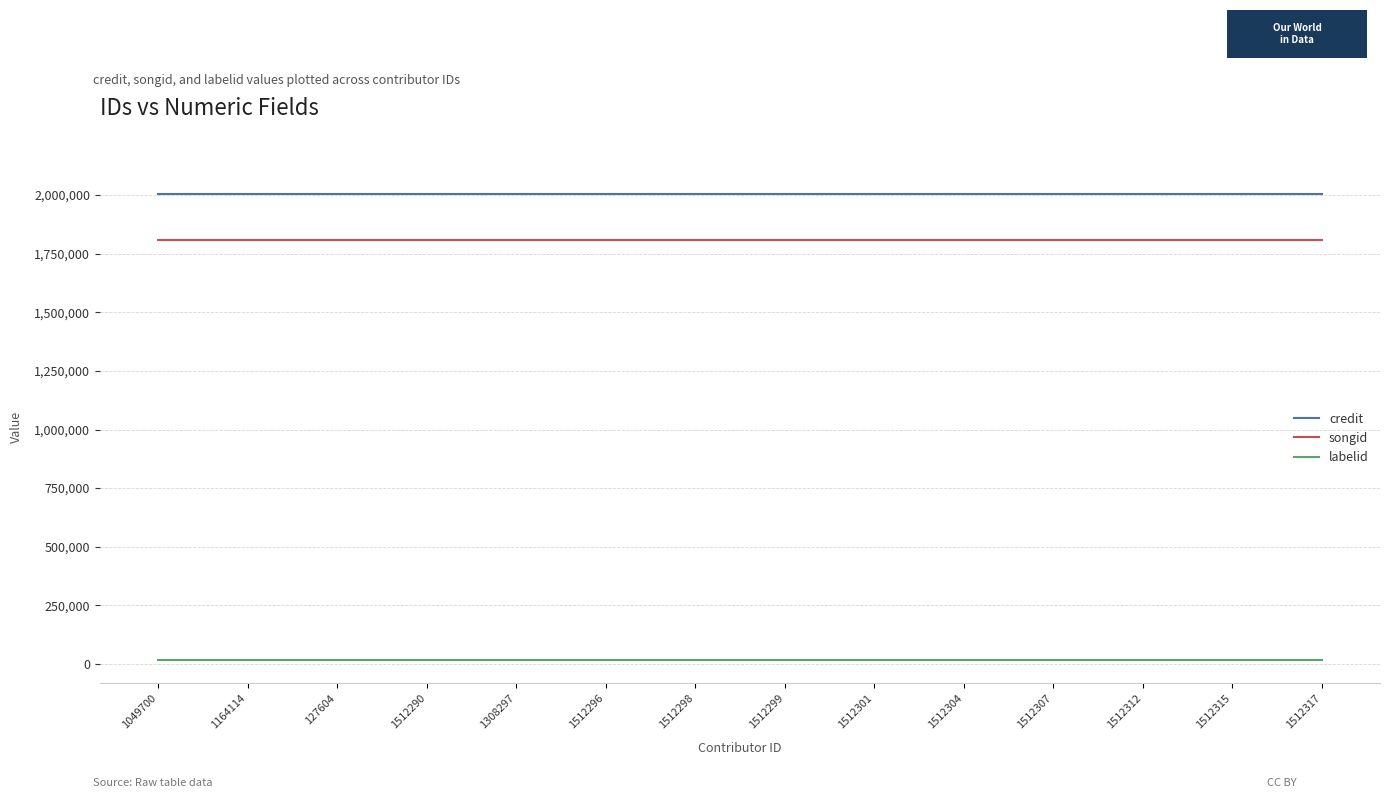

Is it true that credit equals 2005018 at 1512317?

True